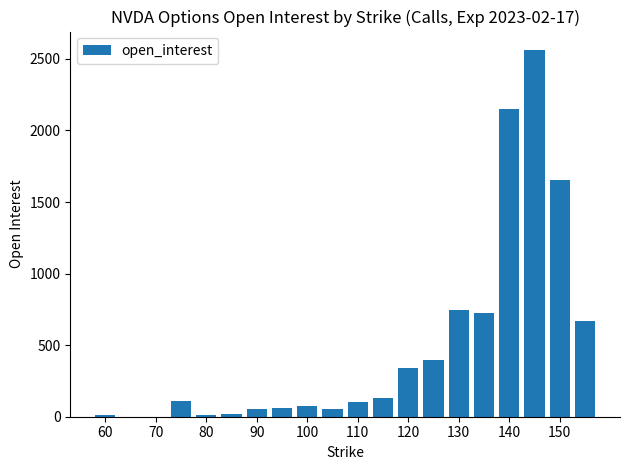

What is the sum of all values?

9875